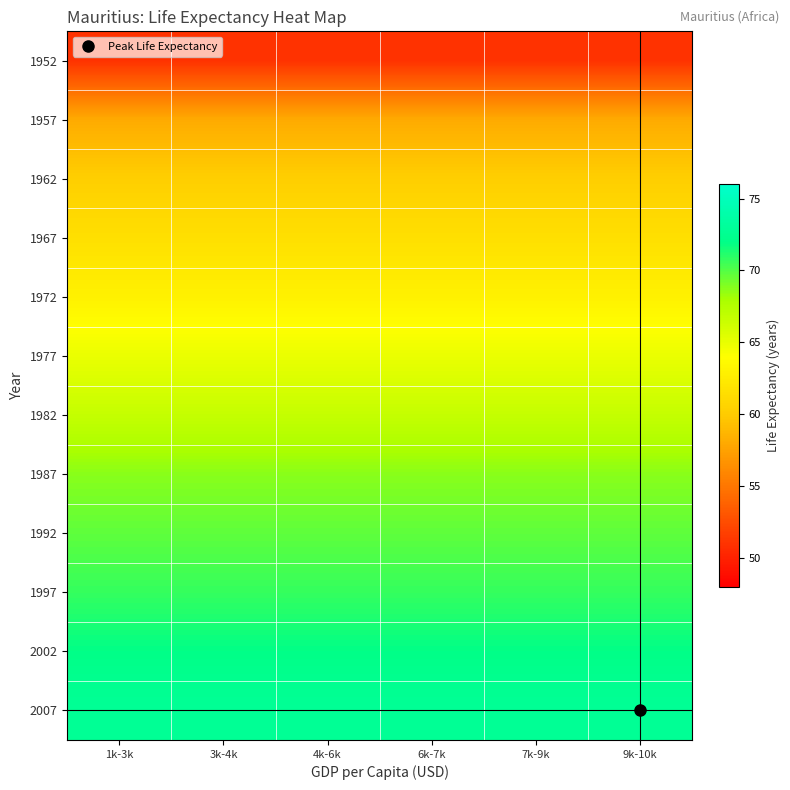

At 9k-10k, list the series in order from largest to smallest.

2007, 2002, 1997, 1992, 1987, 1982, 1977, 1972, 1967, 1962, 1957, 1952